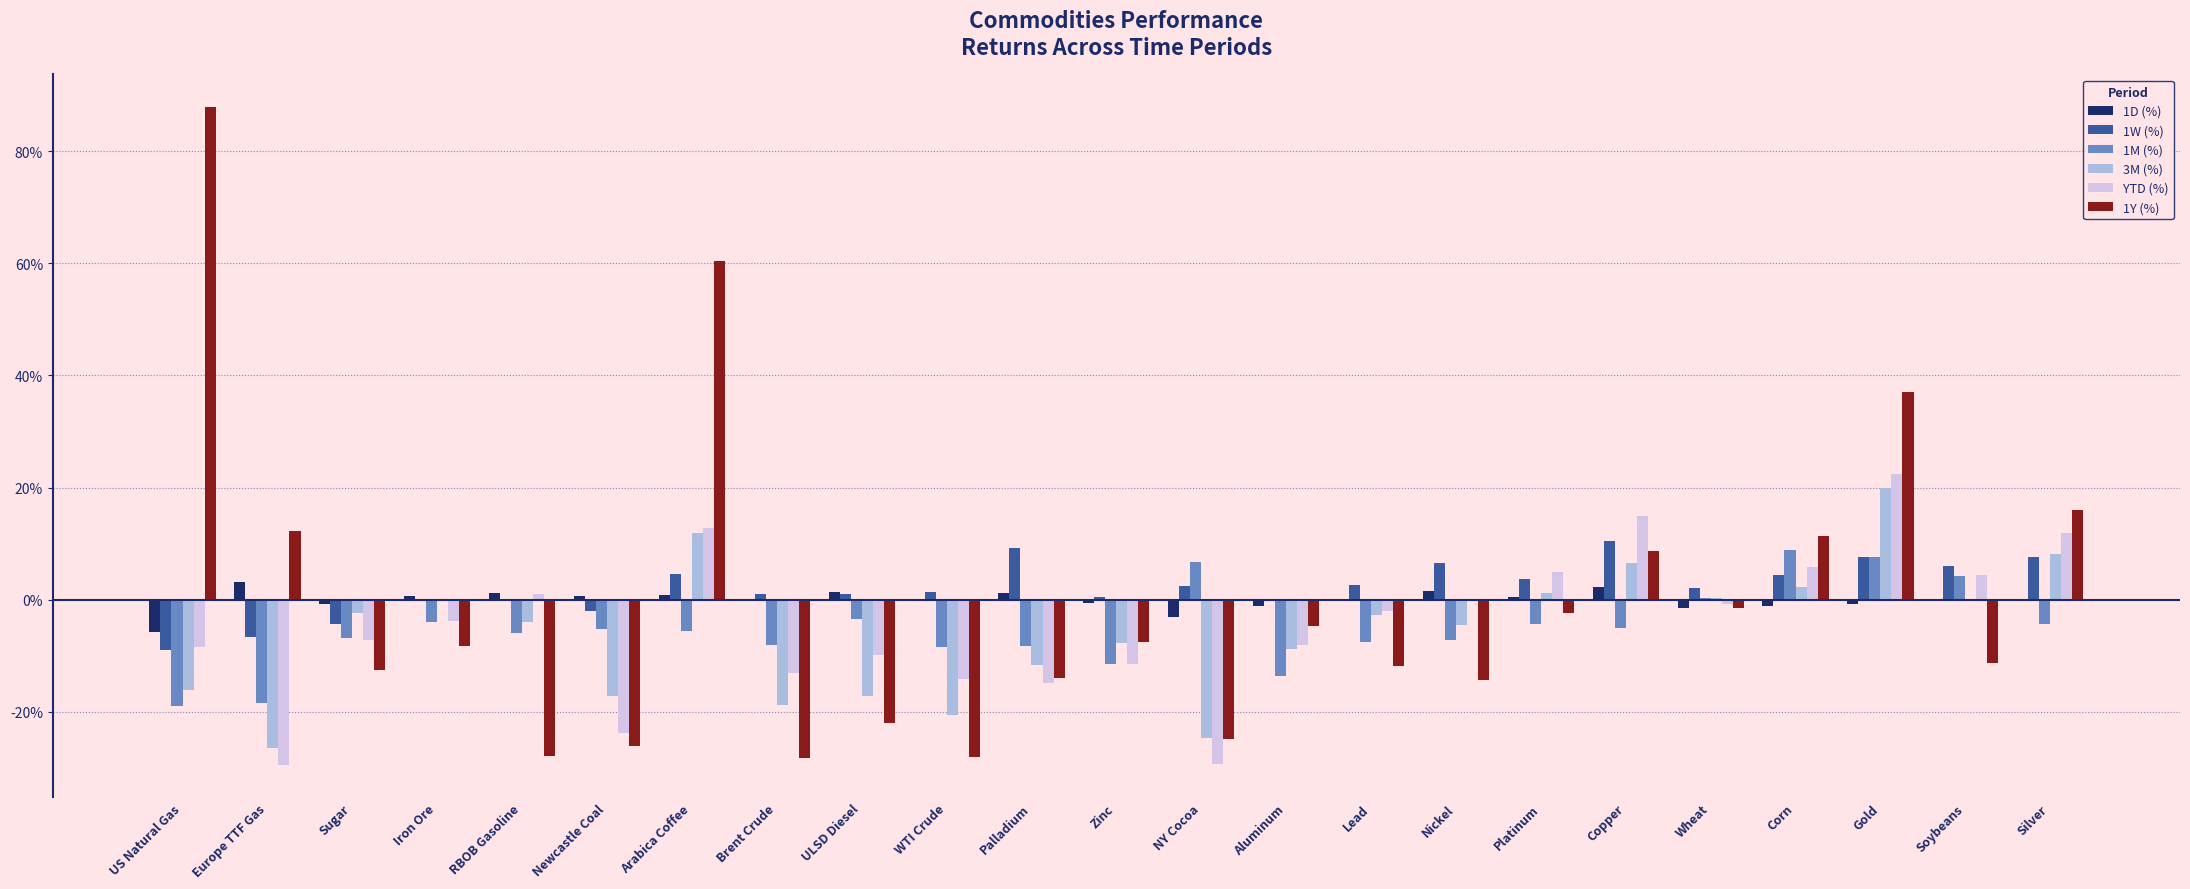

Which series has the largest range (max minus min)?

1Y (%)